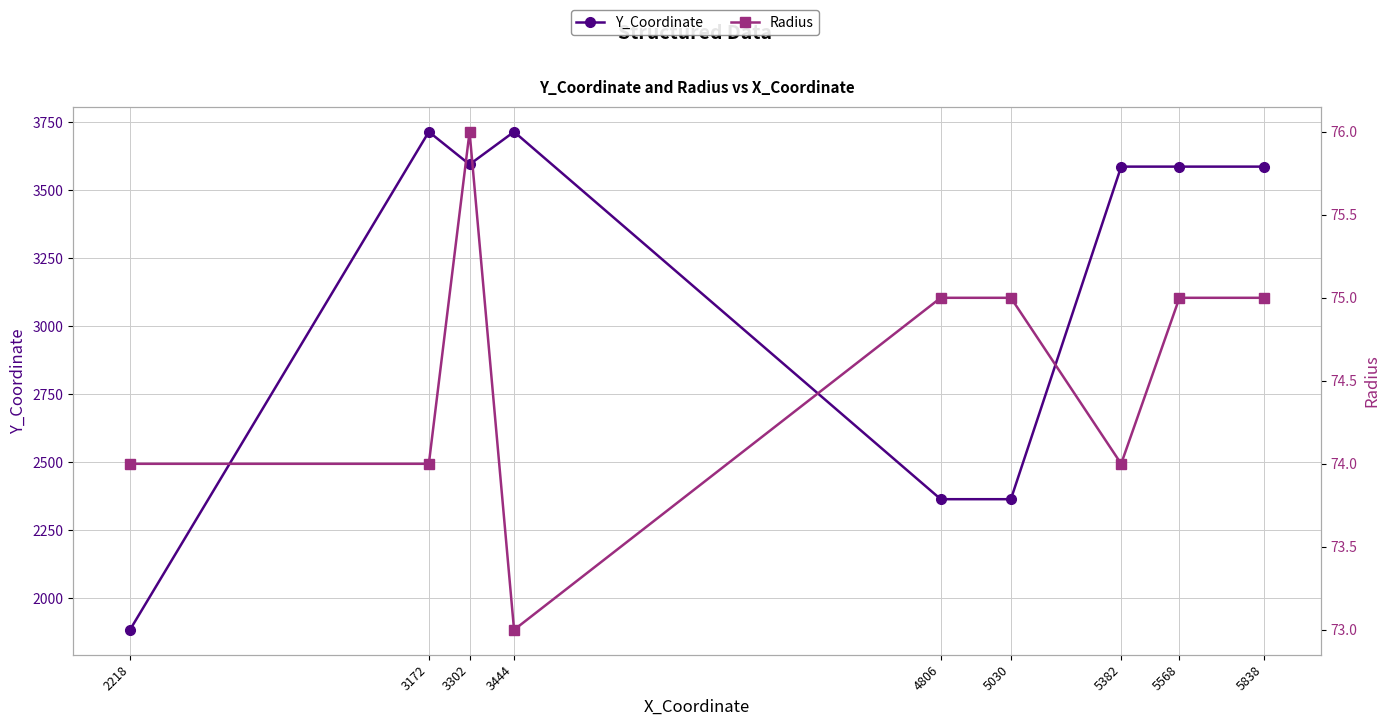

True or false: Y_Coordinate and Radius cross at least once.

False